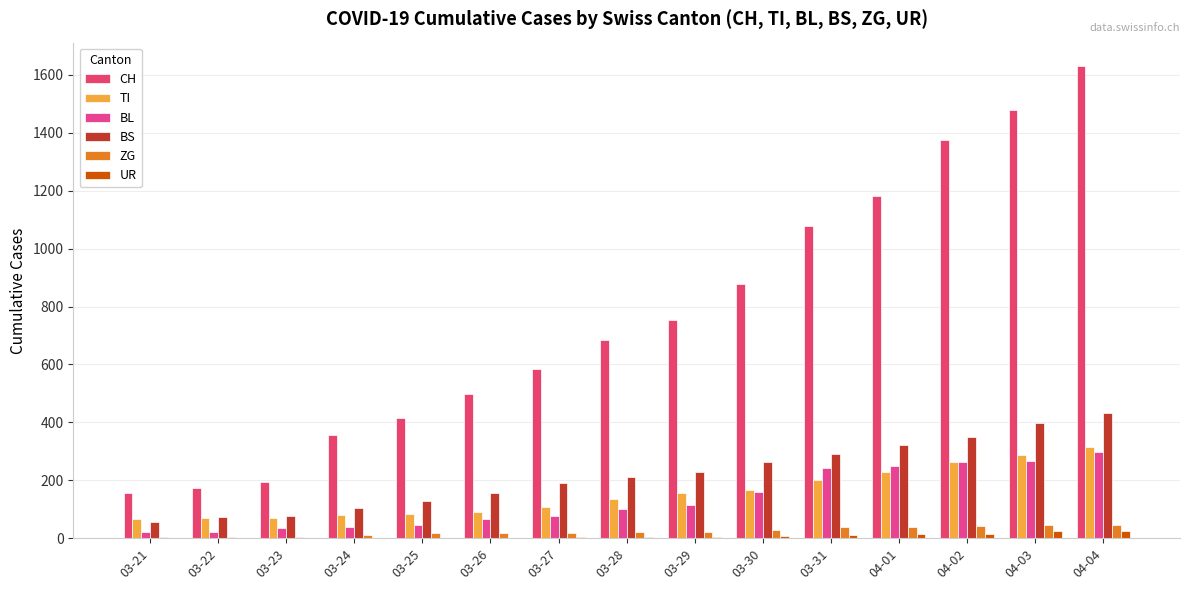

Reading right to left, transcribe all the data shown in this chart.

CH: 1630	1479	1376	1183	1079	877	752	683	584	499	414	355	194	173	155
TI: 314	287	263	229	202	165	155	136	107	91	85	80	71	70	68
BL: 298	266	262	249	242	158	115	100	76	65	46	40	35	21	21
BS: 434	397	350	323	292	263	228	211	191	155	128	105	78	73	57
ZG: 46	44	41	40	39	29	21	21	18	18	18	12	5	5	5
UR: 26	26	13	13	11	9	3	3	3	2	0	1	1	0	0